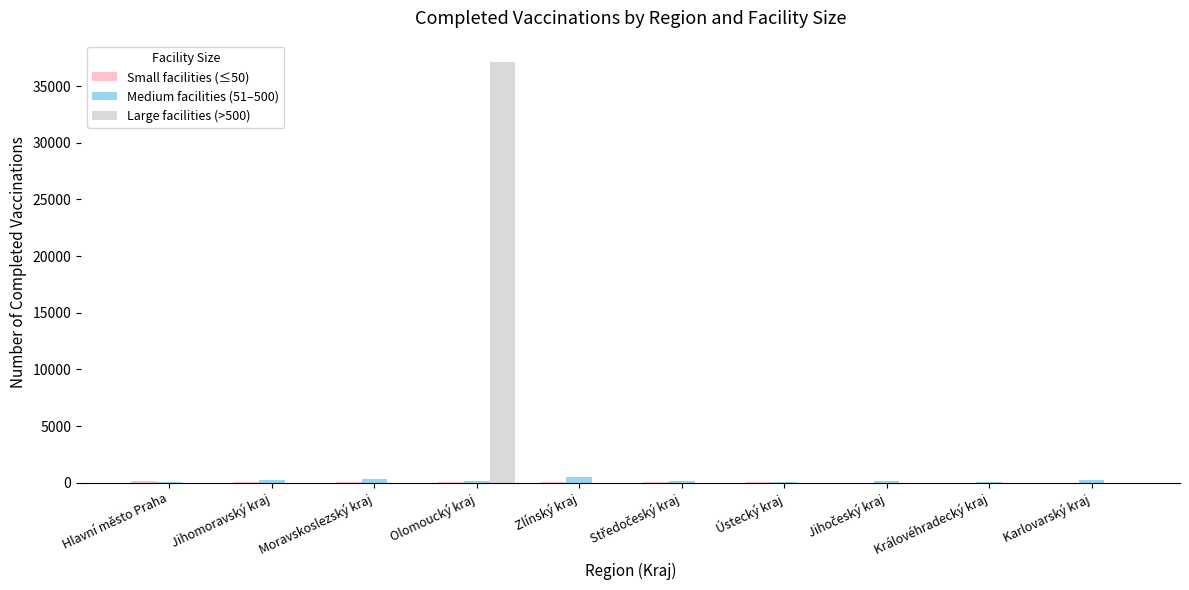

The value of Large facilities (>500) at Moravskoslezský kraj is -15326. True or false?

False